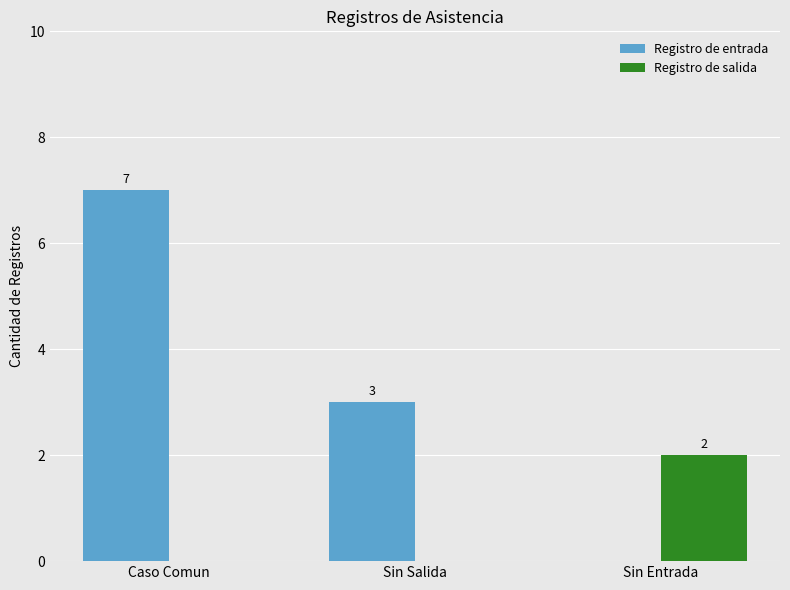

Reading left to right, list all the values displayed in this chart.

Registro de entrada: 7	3	0
Registro de salida: 0	0	2